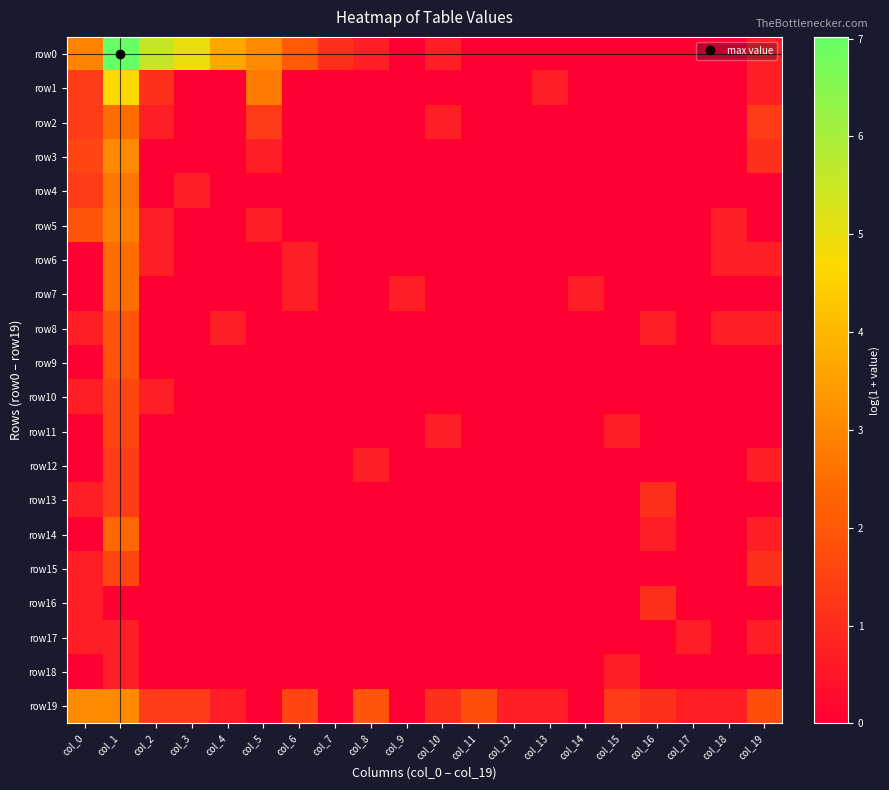

Which series has the largest total across all categories?

row0